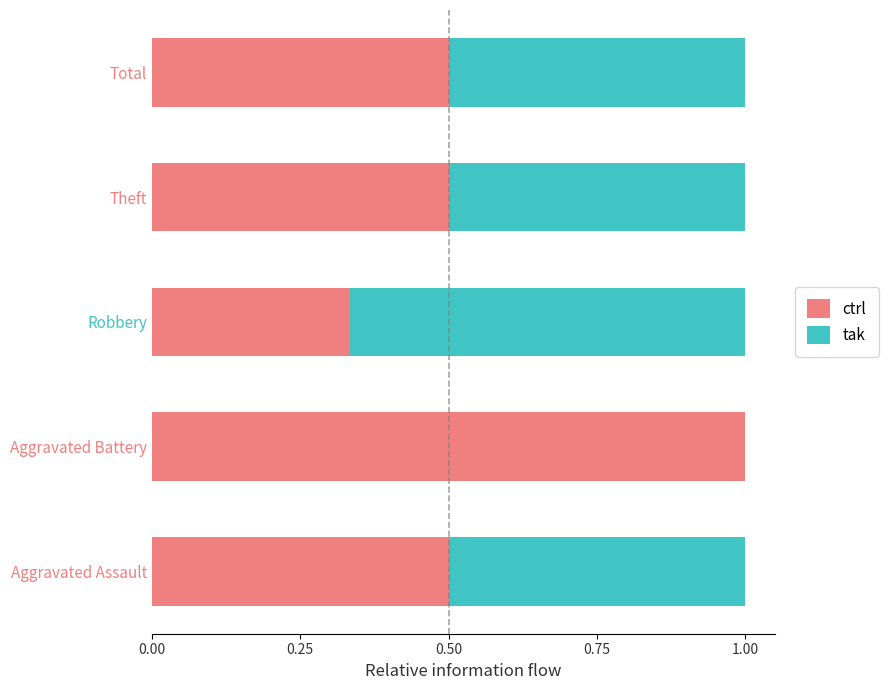

Which category has the highest value in the ctrl series?

Aggravated Battery